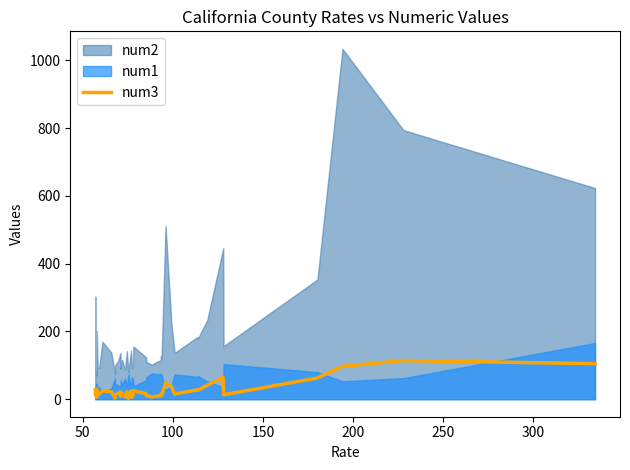

True or false: there are more than 1 points higher than both neighbors.

True